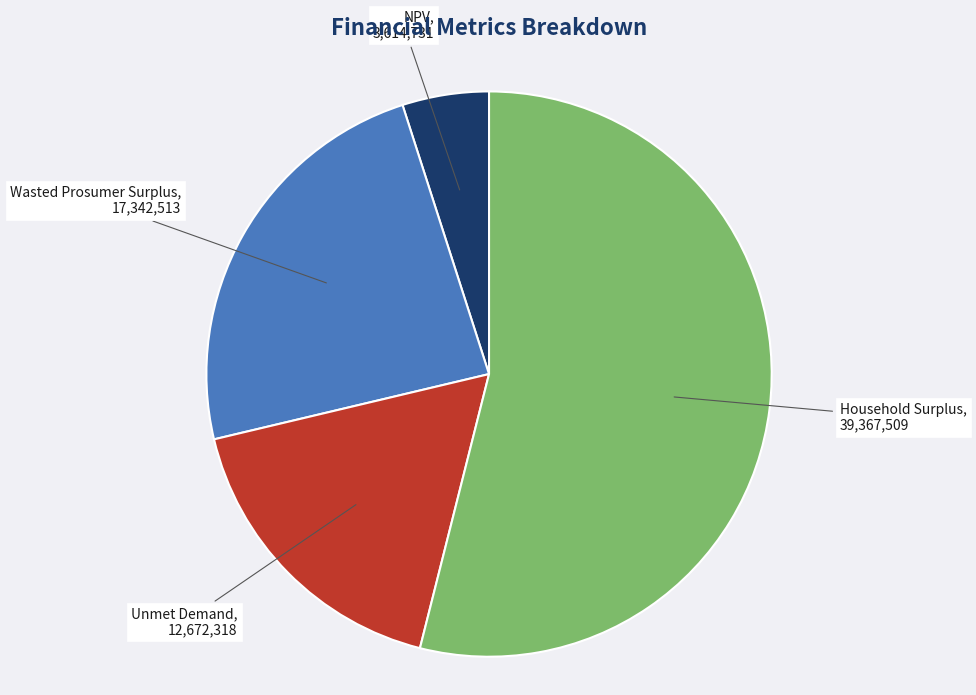

Which category has the smallest portion of the pie?

NPV